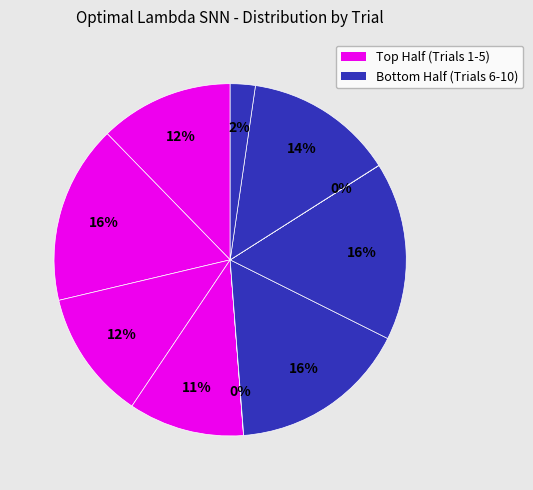

How many segments does this pie chart have?

10